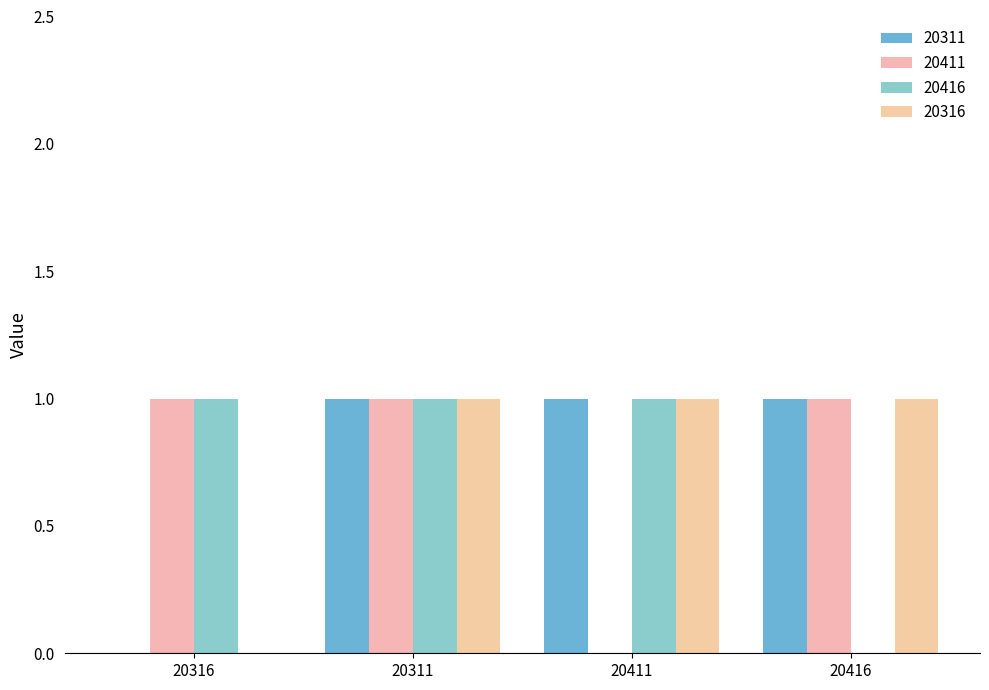

What is the total value across all series at 20311?

4